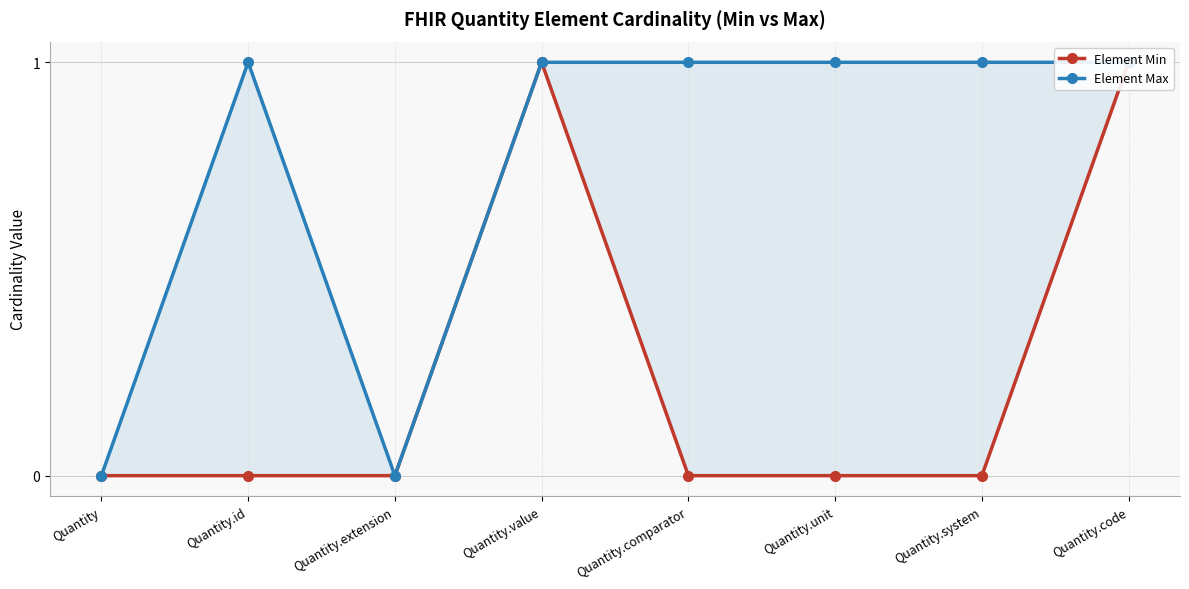

Which category has the lowest value across all series?

Quantity